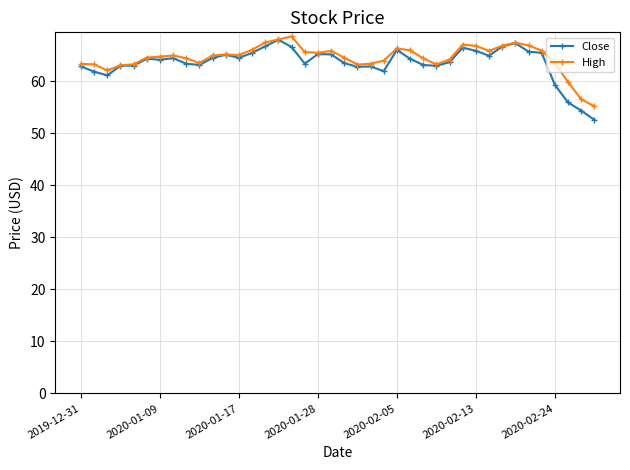

What is the value of the High point at the 35th from the left?

66.9